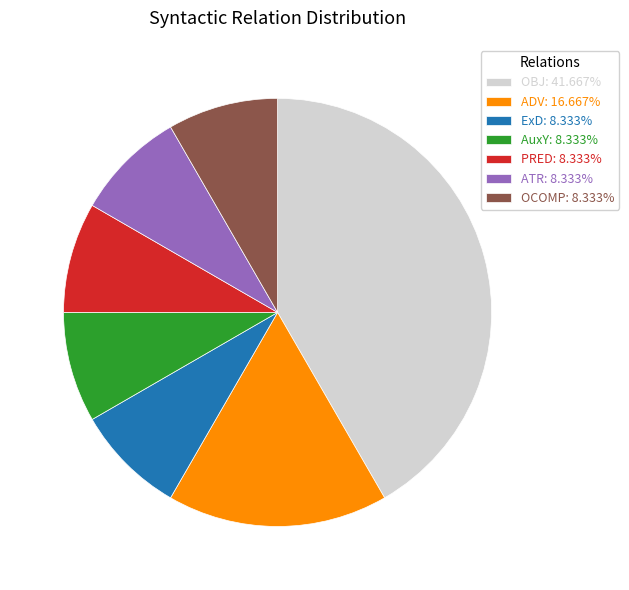

What is the ratio of the value at OBJ: 41.667% to the value at ATR: 8.333%?

5.0